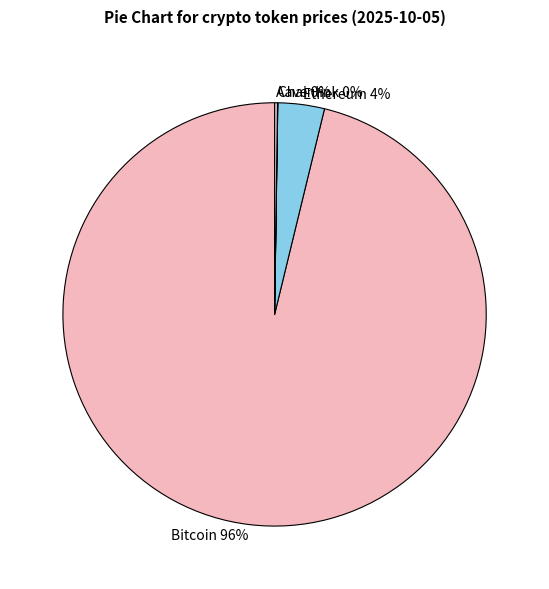

The Bitcoin slice represents 96% of the pie. True or false?

True